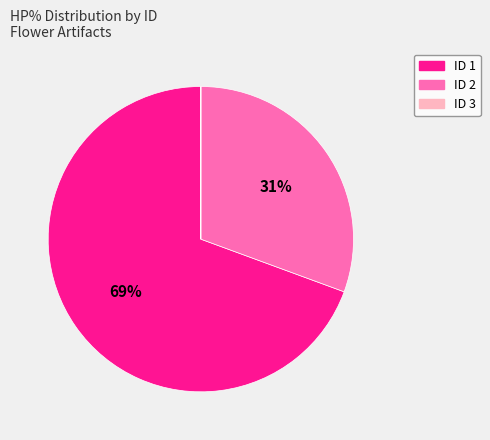

Is there a majority slice in this chart?

Yes